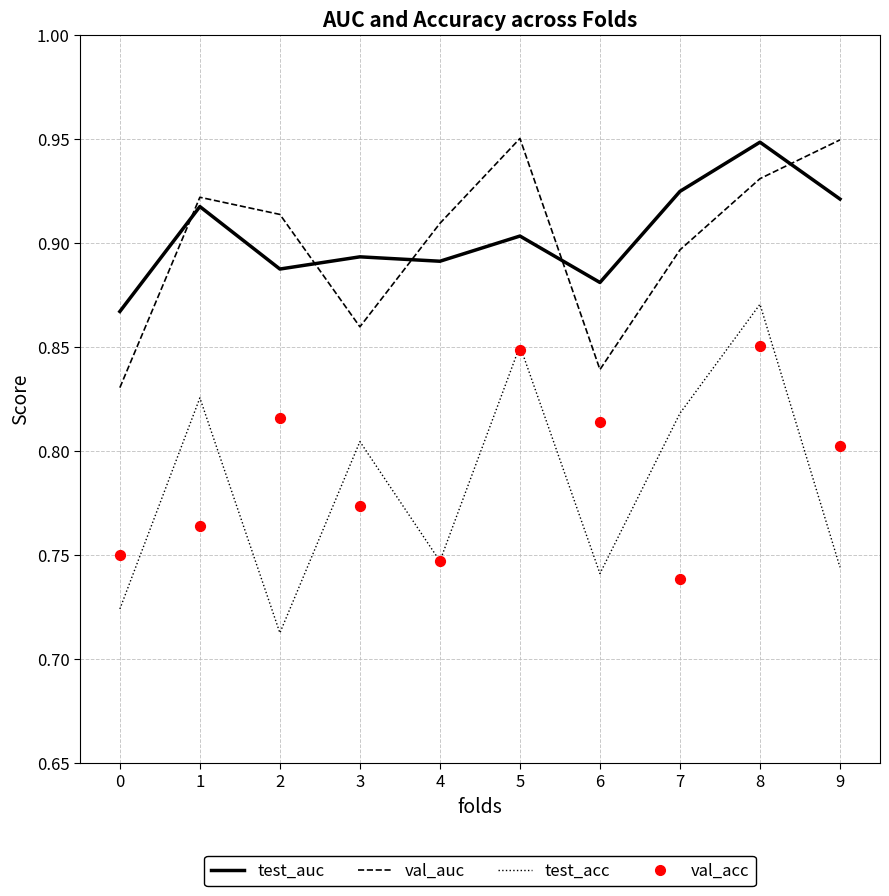

Which series contains the highest Y value?

val_auc